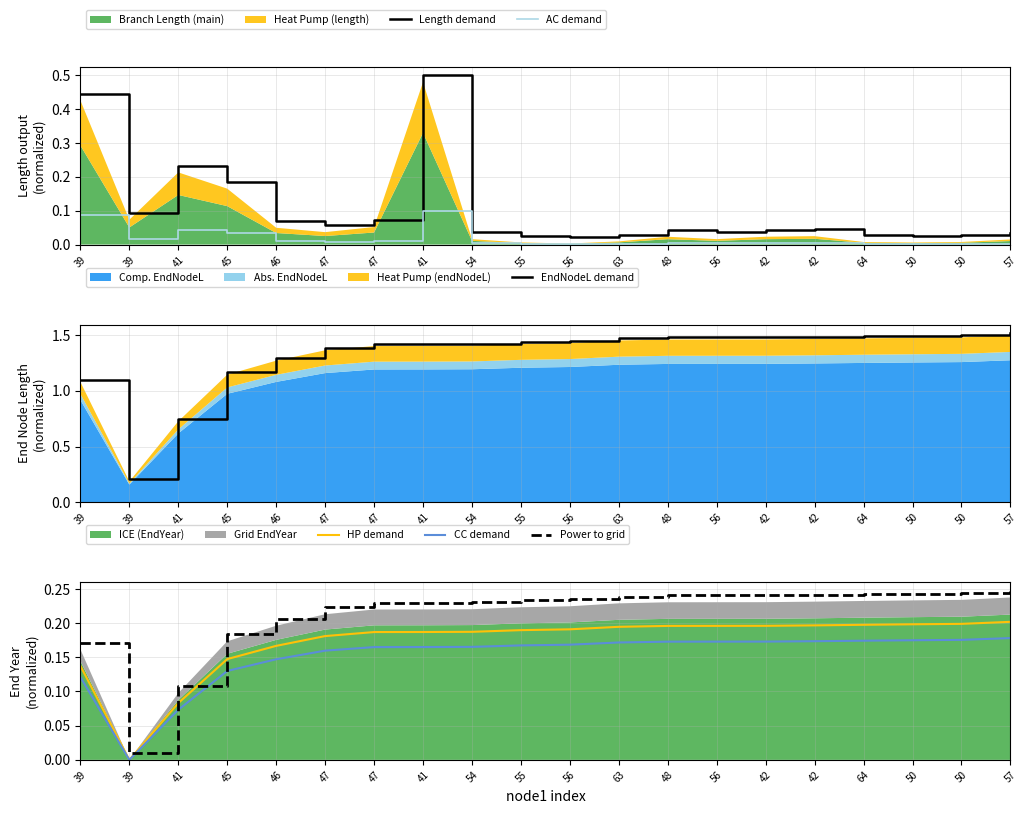

At which label does Power to grid reach its minimum?

39